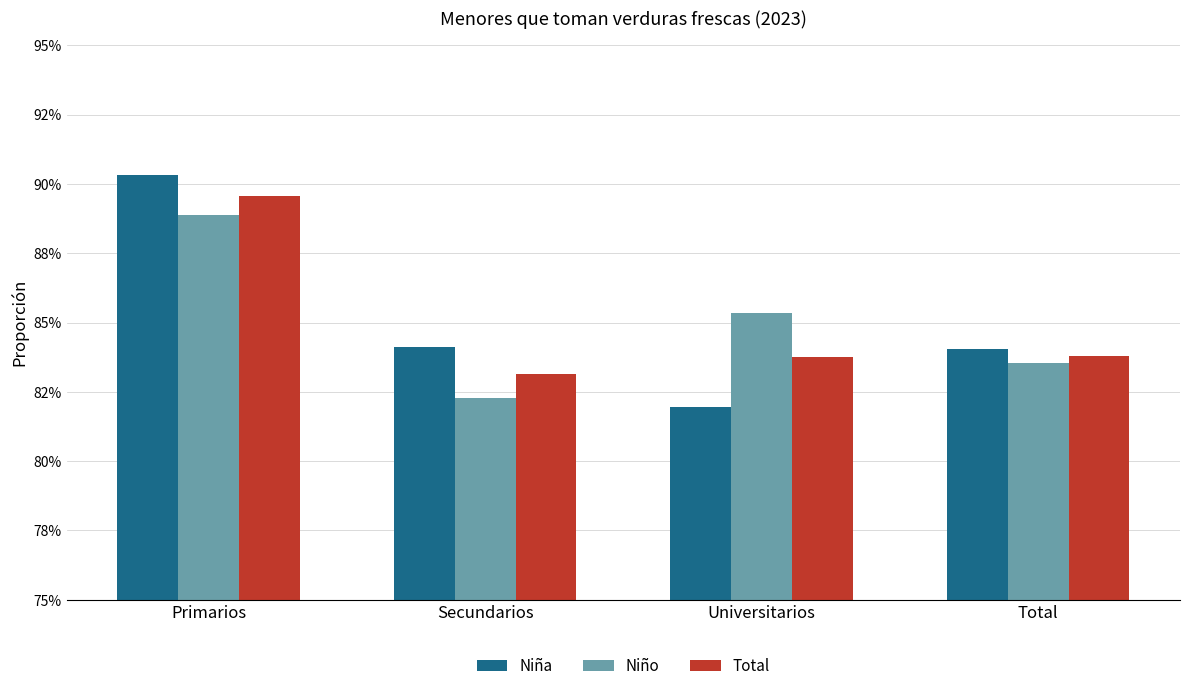

Does the chart contain any negative values?

No